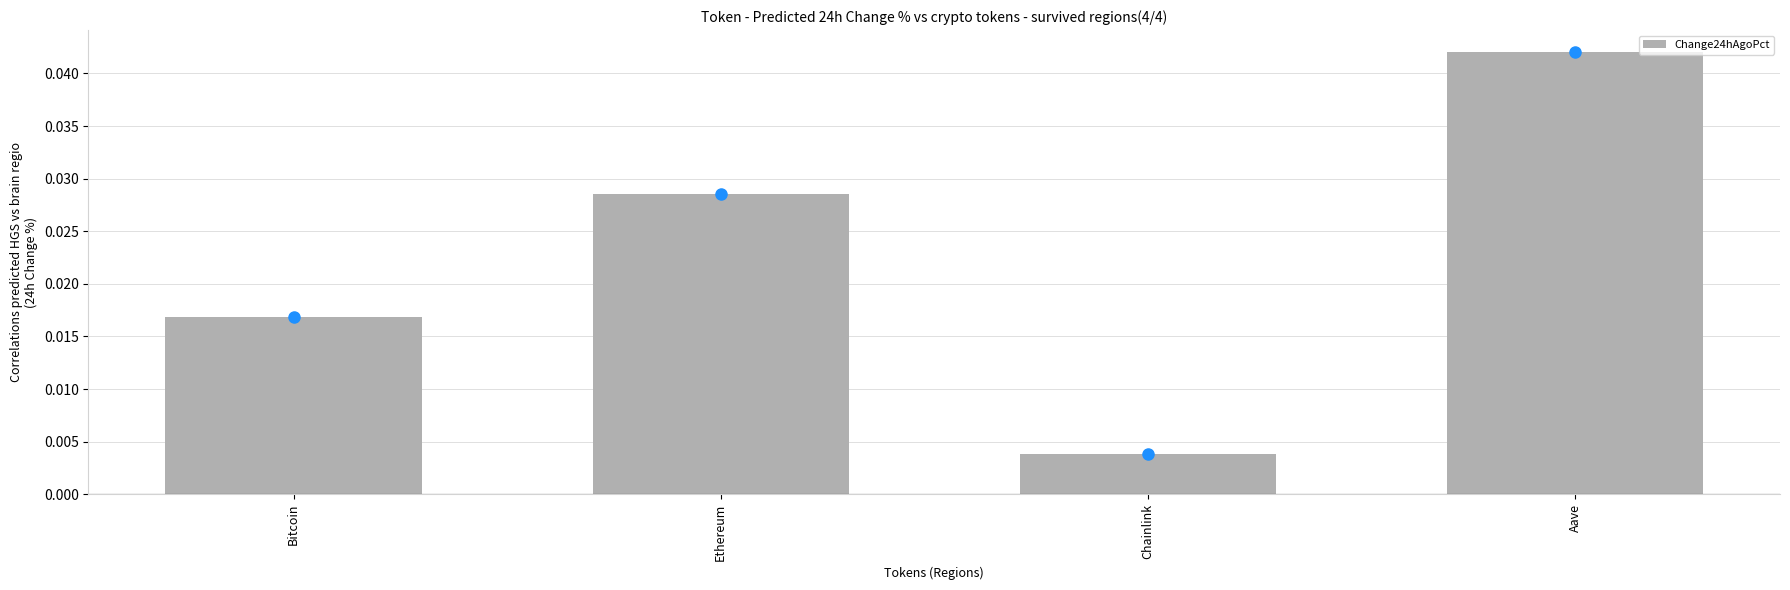

Rank the categories by value from lowest to highest.

Chainlink, Bitcoin, Ethereum, Aave